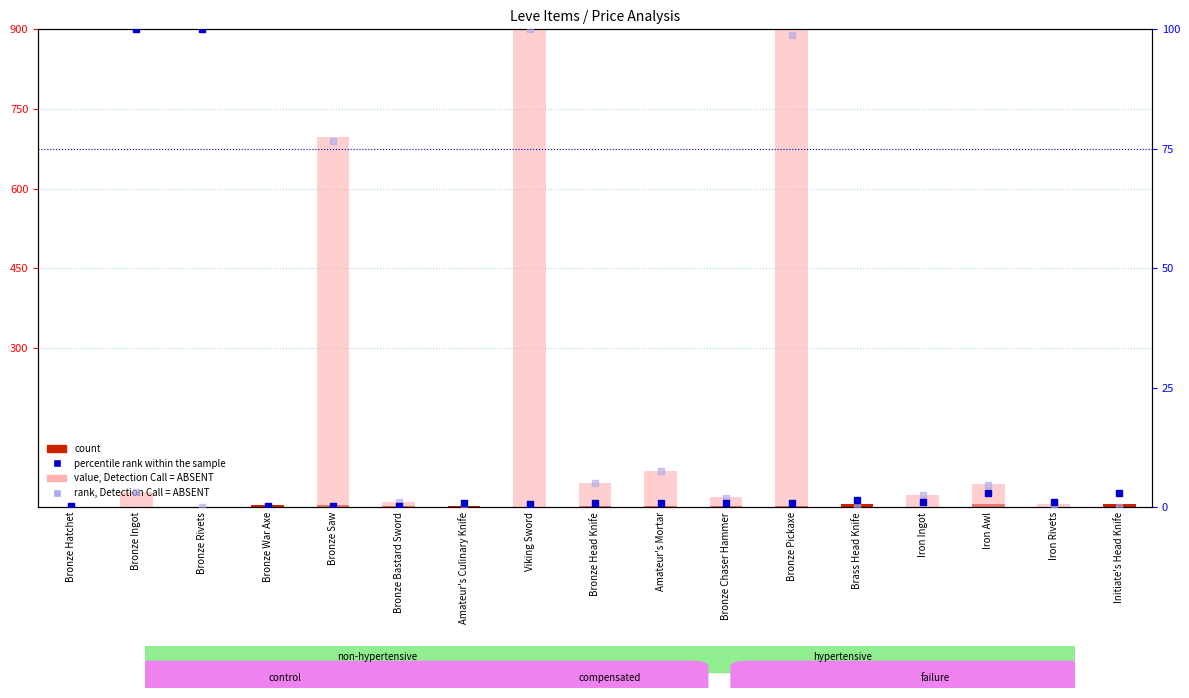

Which series has the largest Y range (max minus min)?

value, Detection Call = ABSENT